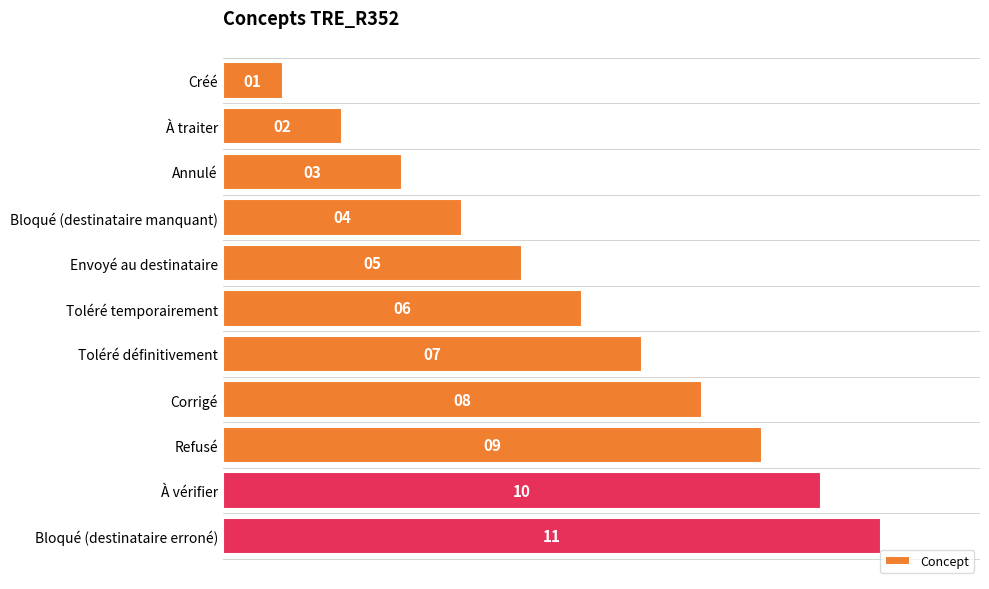

How many distinct data groups are displayed?

1